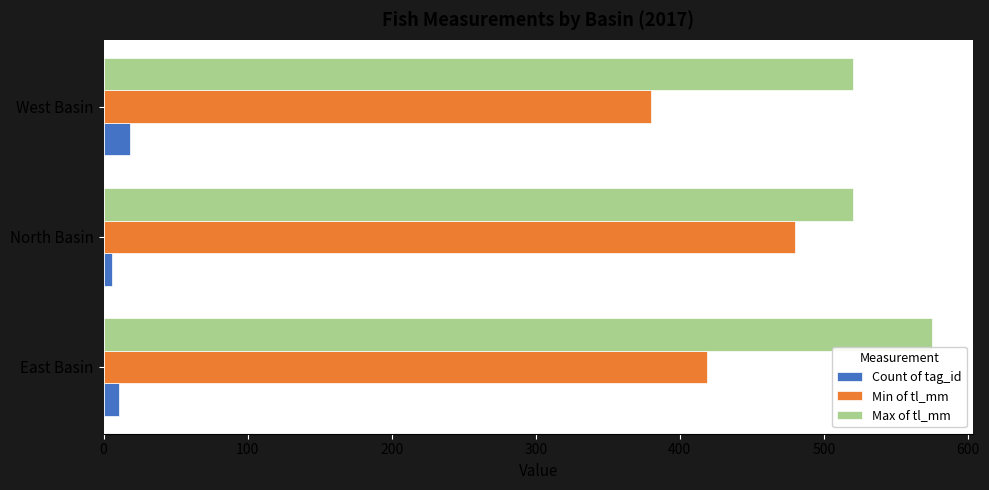

How many data points does each series have?

3